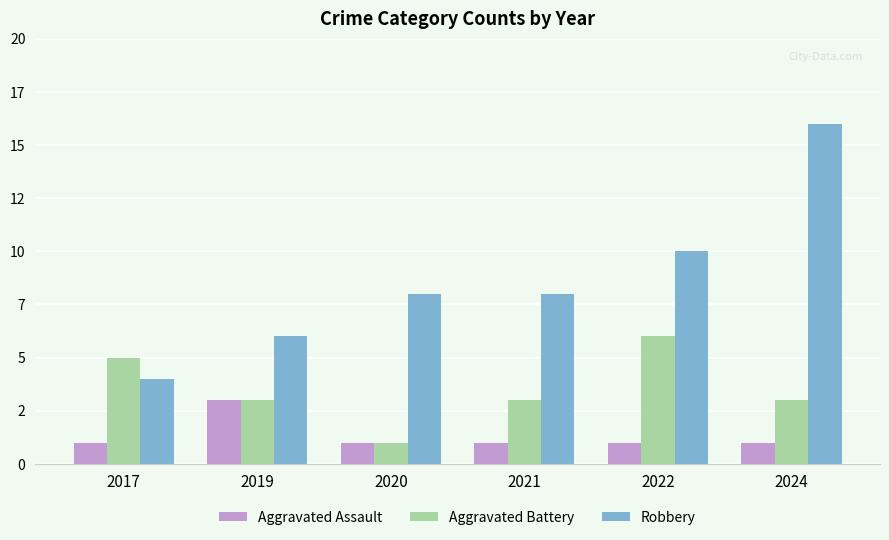

What are all the series names shown in the legend?

Aggravated Assault, Aggravated Battery, Robbery